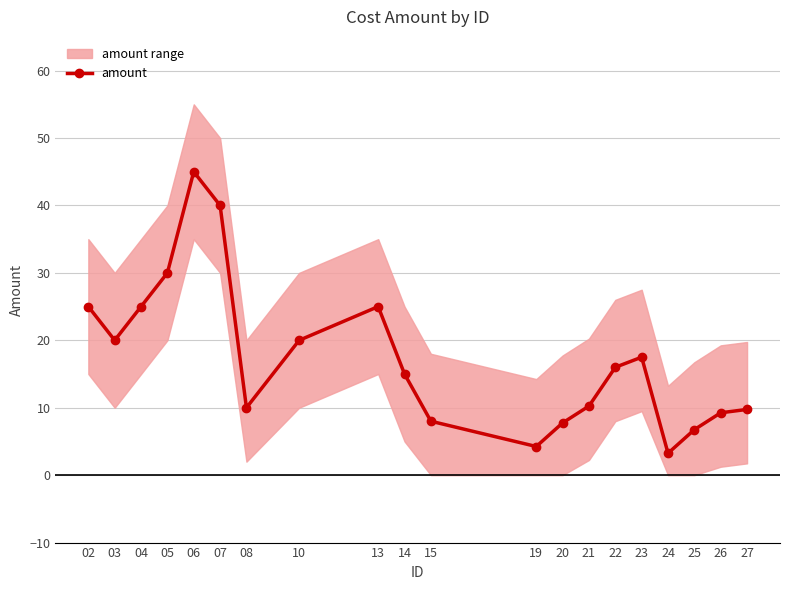

Reading left to right, what are all the values shown in this chart?

02=25.0	03=20.0	04=25.0	05=30.0	06=45.0	07=40.0	08=10.0	10=20.0	13=25.0	14=15.0	15=8.0	19=4.2	20=7.8	21=10.2	22=16.0	23=17.5	24=3.2	25=6.8	26=9.2	27=9.8